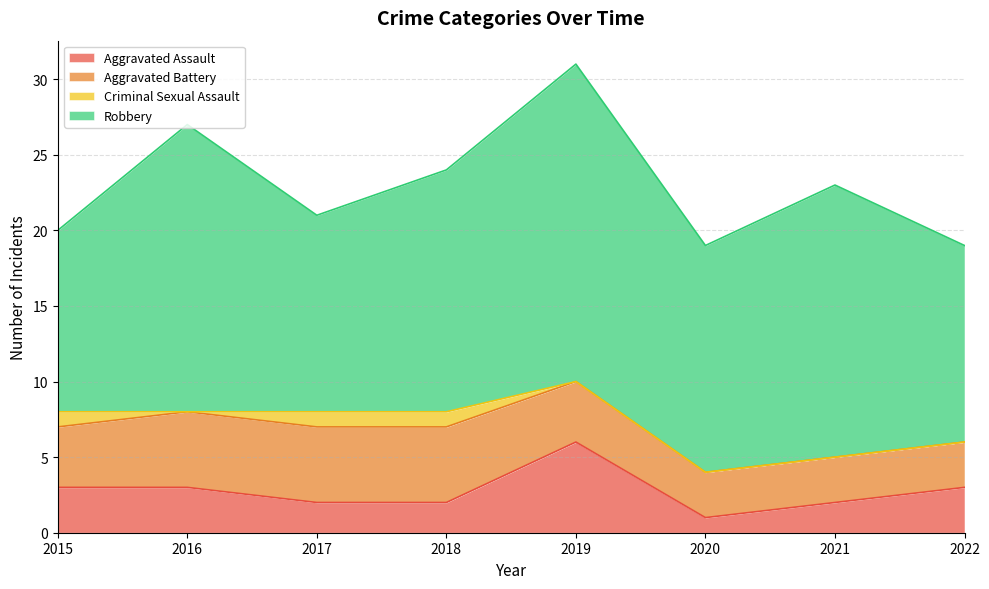

Is the value of Robbery at 2021 greater than the value of Criminal Sexual Assault at 2022?

Yes